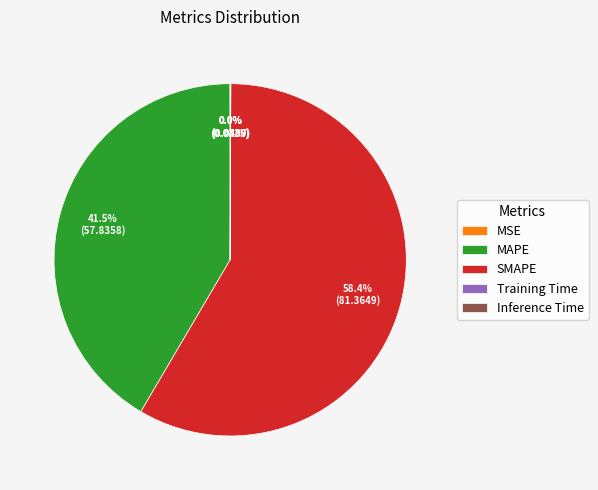

What is the majority slice?

SMAPE